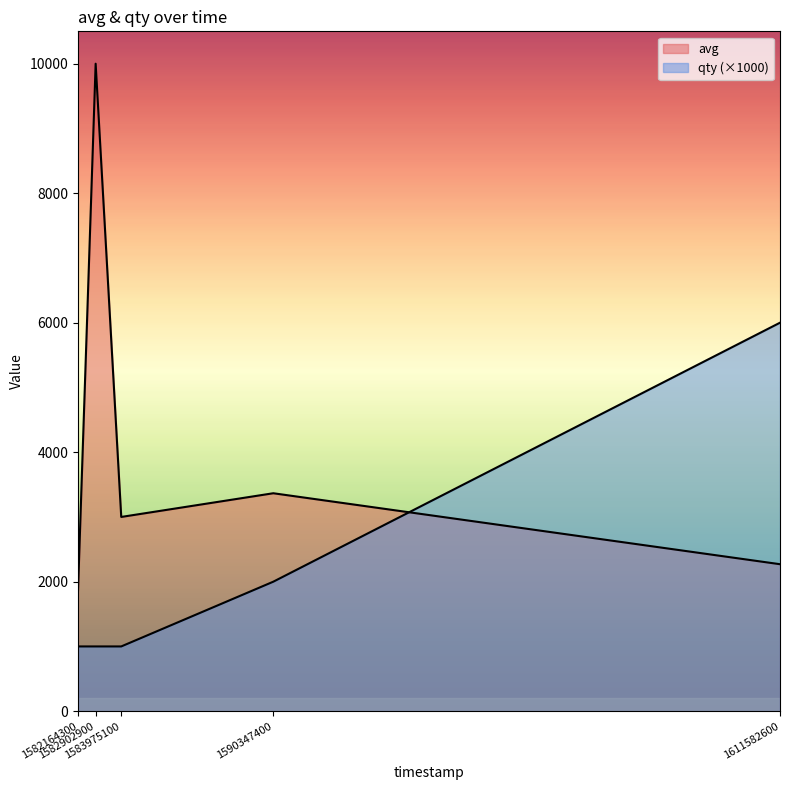

What is the smallest value displayed?

1000